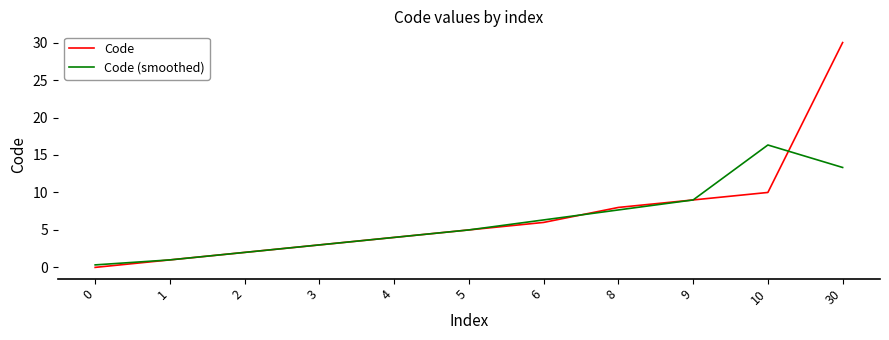

Rank the series by their maximum value, from lowest to highest.

Code (smoothed), Code